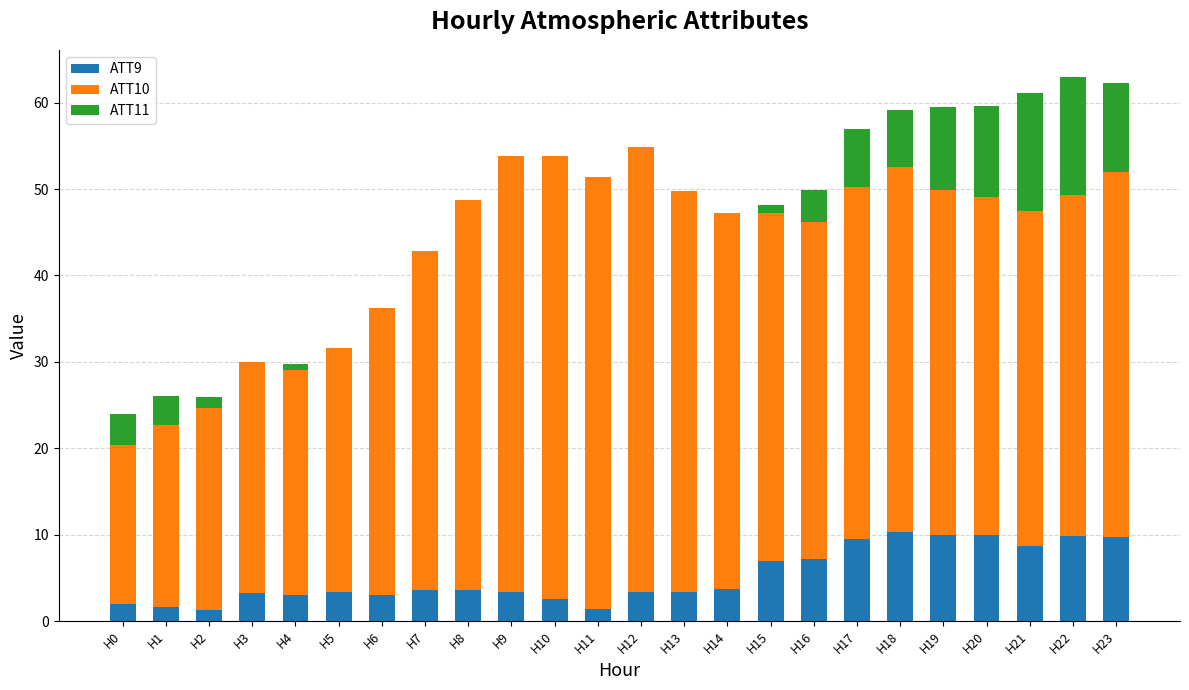

Is it true that ATT9 equals 3.4 at H13?

True